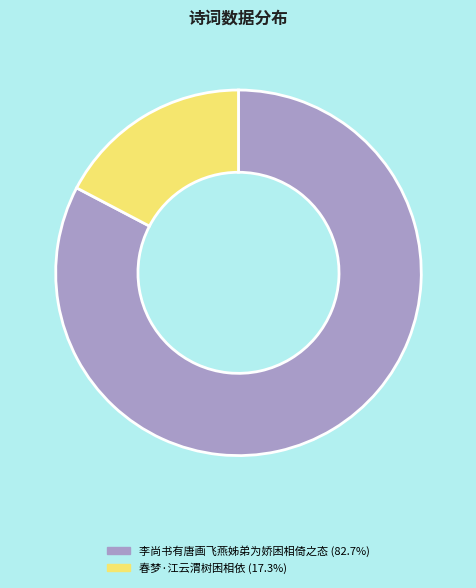

Is there any slice that represents more than half of the pie?

Yes